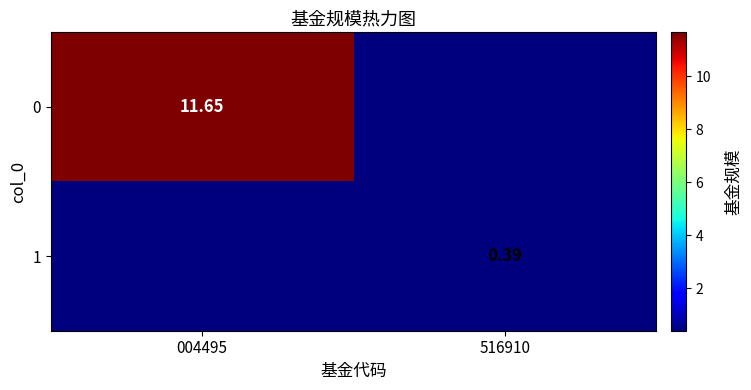

What is the total value across all series at 004495?

11.7